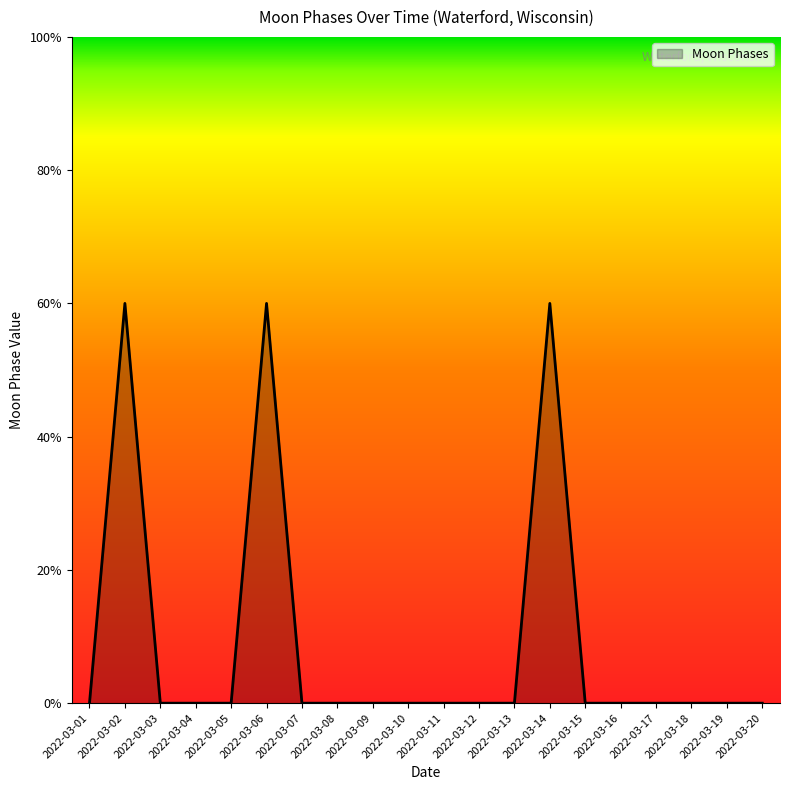

Does the chart display data point markers on the line(s)?

No